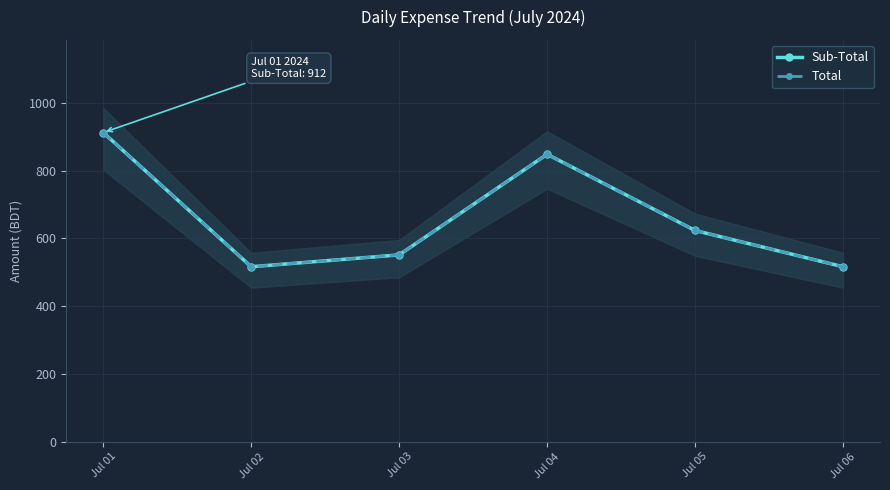

At which category is the sum across all series the highest?

Jul 01